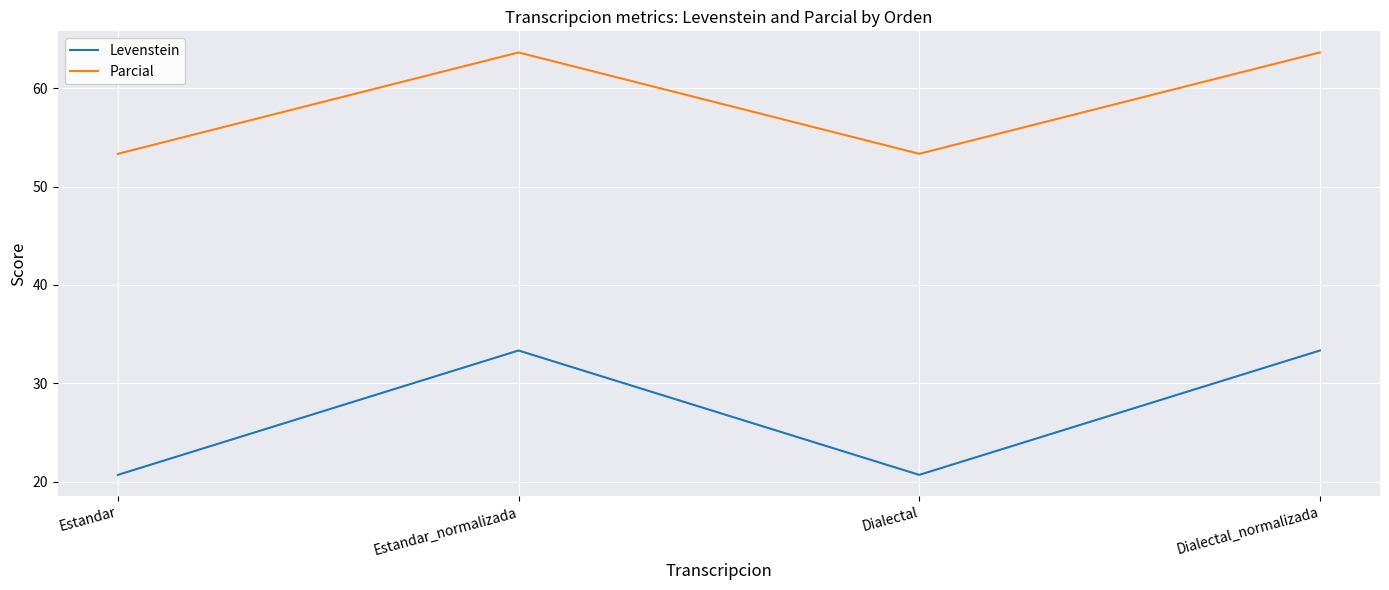

What is the smallest value displayed?

20.7